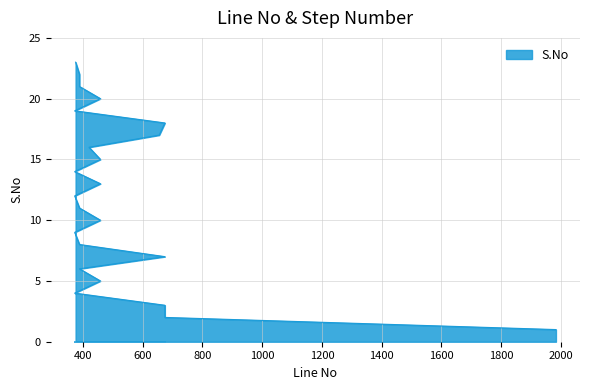

The value at 458 is 10. True or false?

True